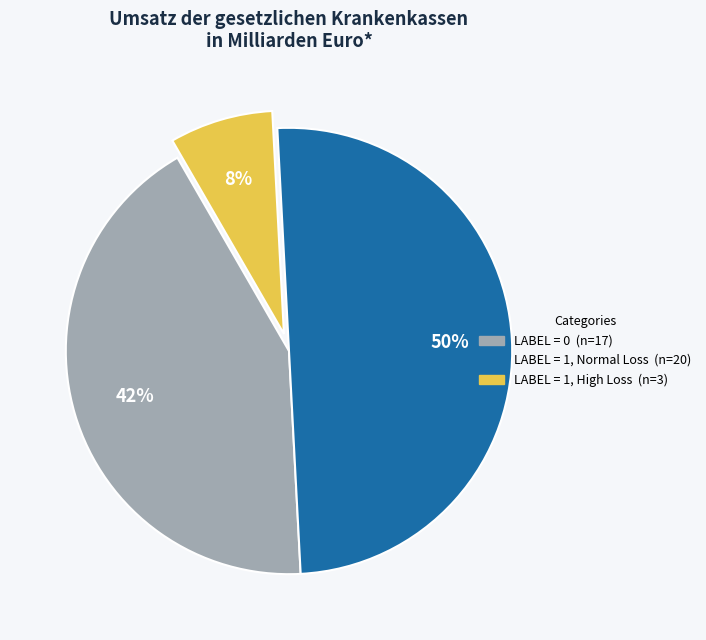

To the nearest percent, what is the difference between the largest and smallest slice percentages?

42%